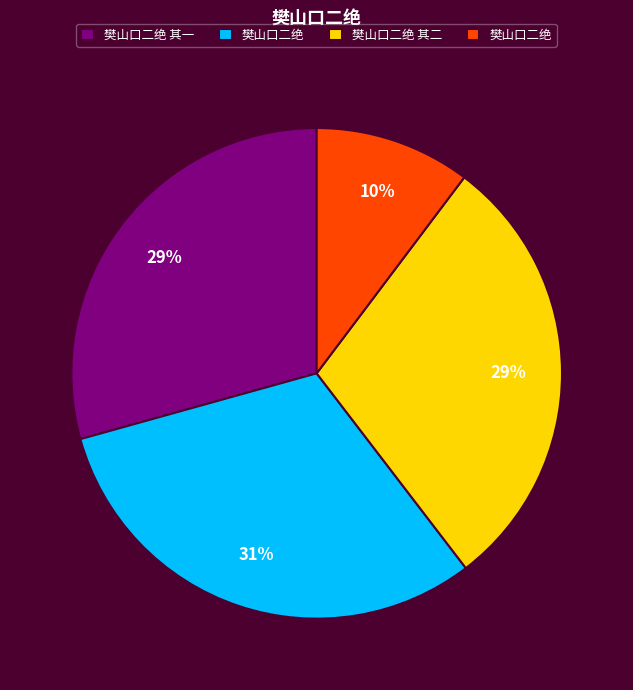

How many slices are in this pie chart?

4